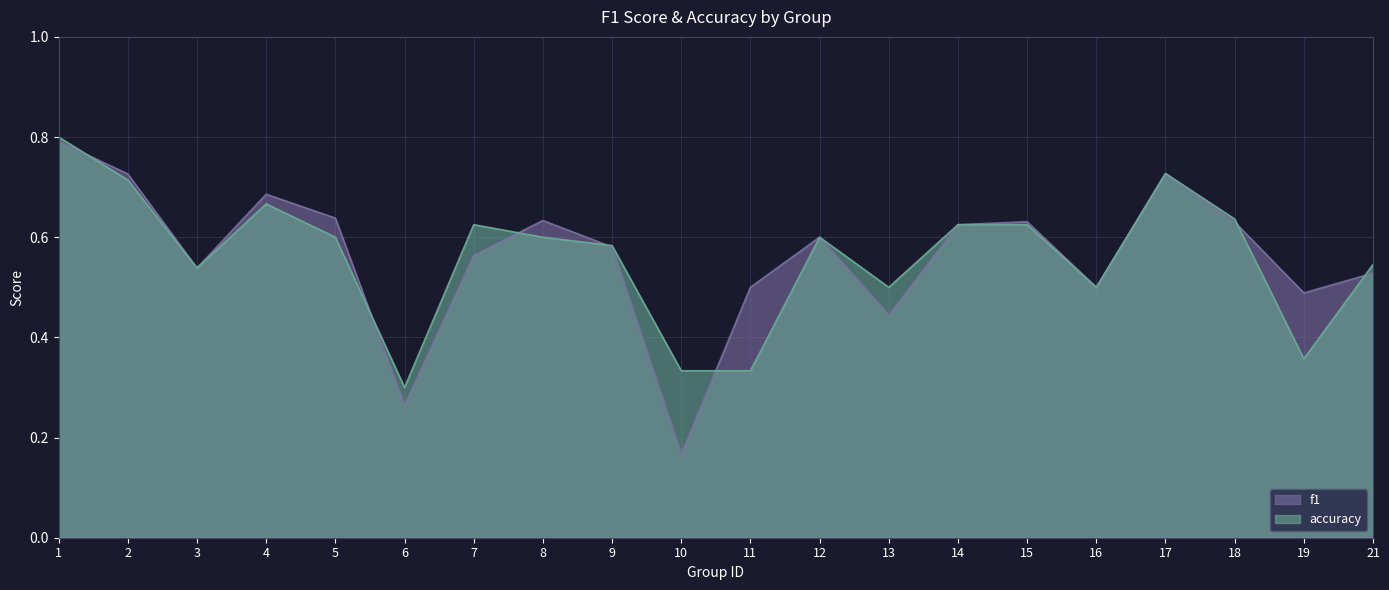

Which category has the highest value in the accuracy series?

1